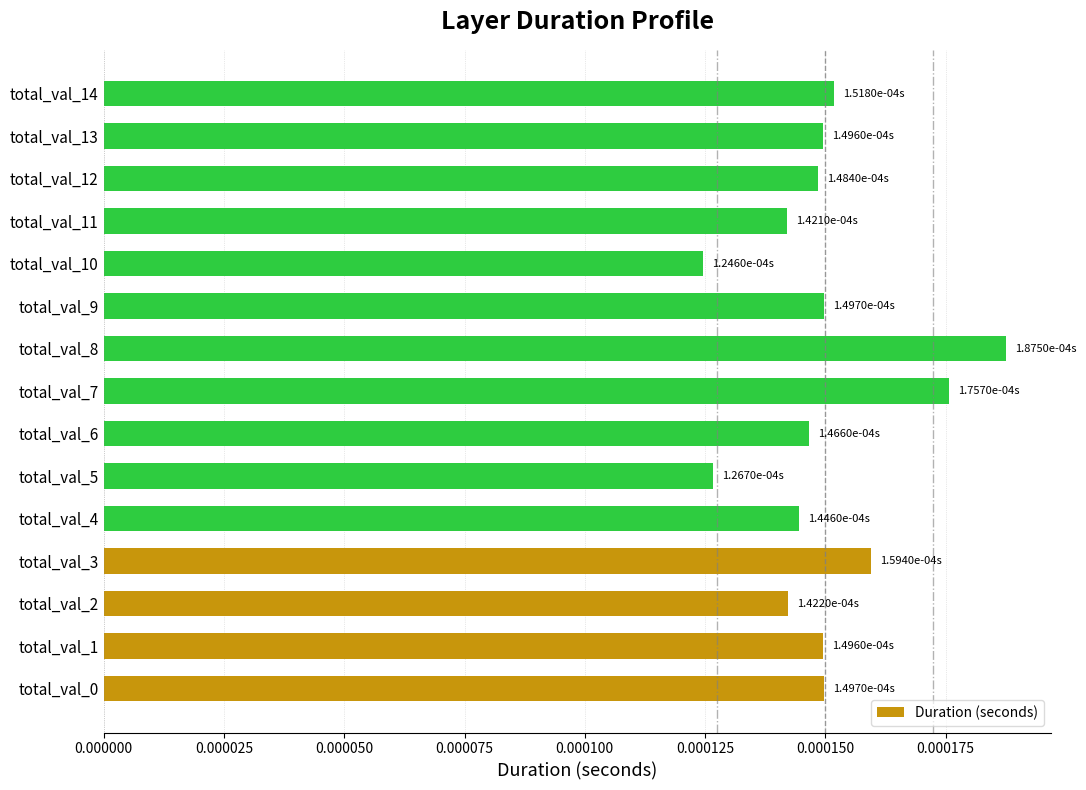

Which category has the highest value across all series?

total_val_8